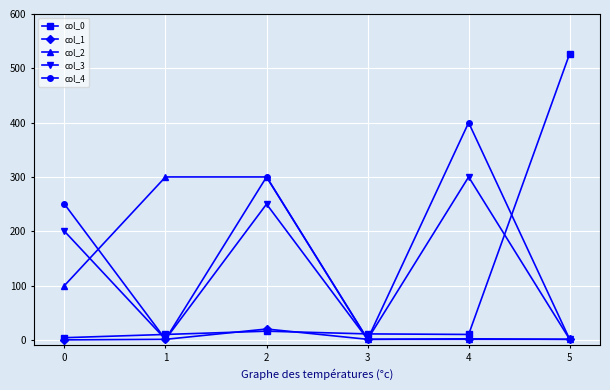

What is the maximum value shown in the chart?

527